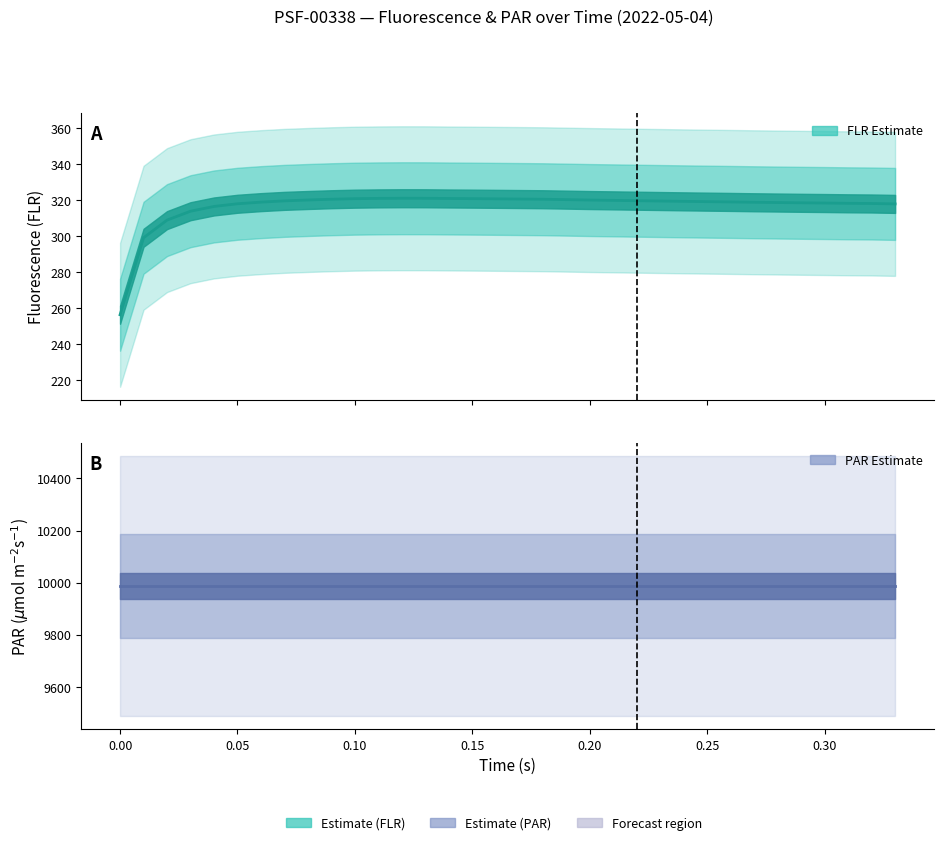

What is the spread (max minus min) of values at 4?

9987.0